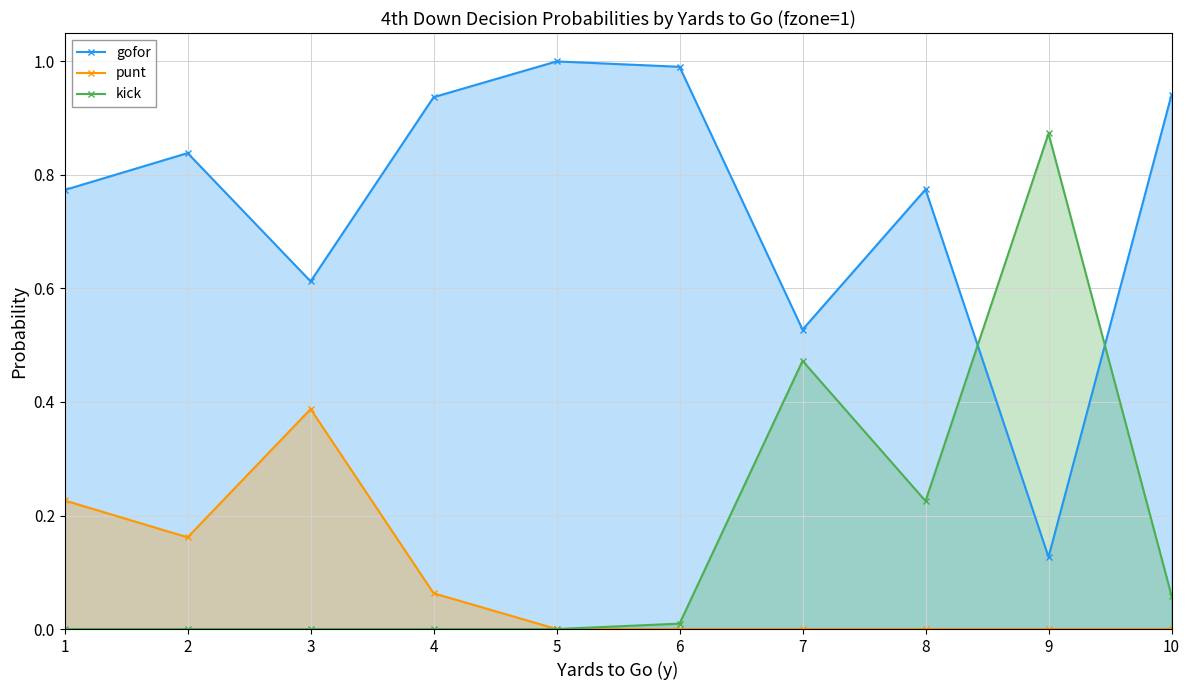

Rank the categories by kick value from lowest to highest.

1, 2, 3, 4, 5, 6, 10, 8, 7, 9